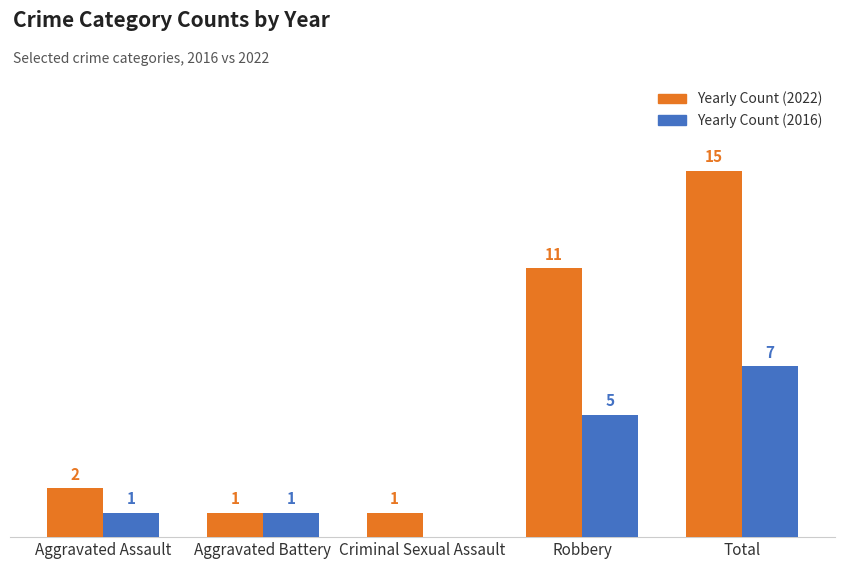

Which category has the highest value across all series?

Total